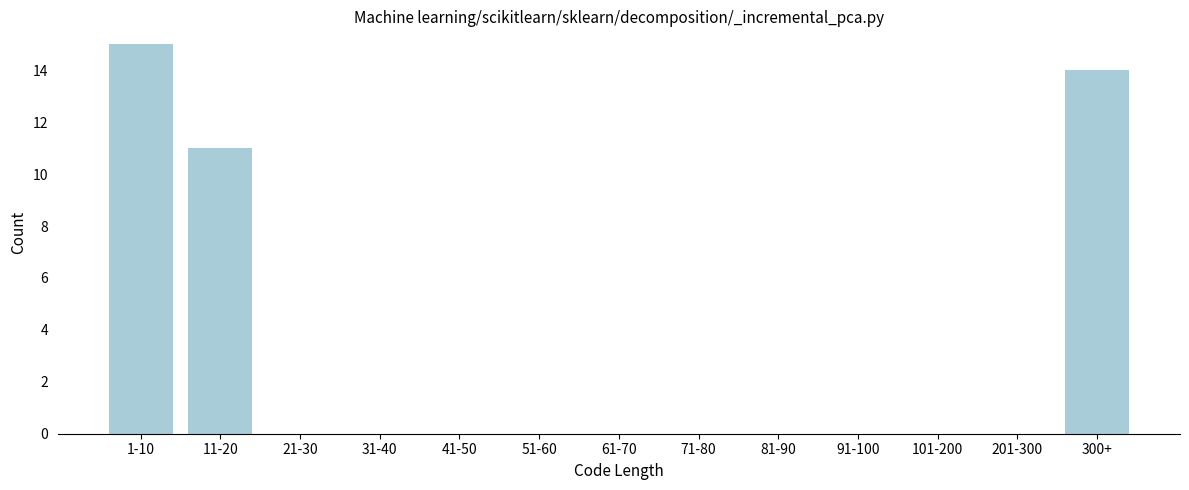

Reading left to right, list all the values displayed in this chart.

1-10=15	11-20=11	21-30=0	31-40=0	41-50=0	51-60=0	61-70=0	71-80=0	81-90=0	91-100=0	101-200=0	201-300=0	300+=14